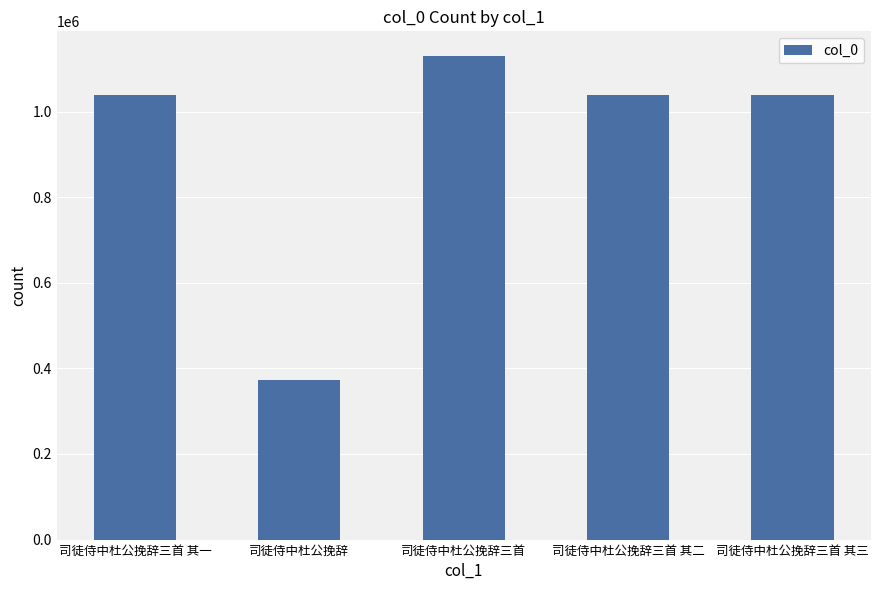

What is the sum of the values at 司徒侍中杜公挽辞三首 and 司徒侍中杜公挽辞三首 其三?

2170843